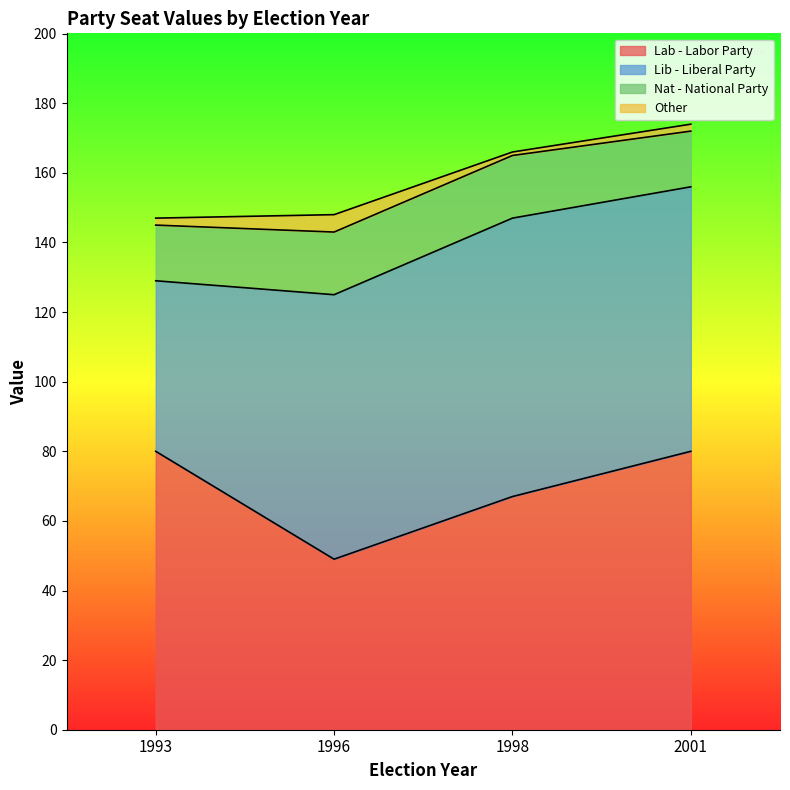

What is the difference between the second highest and second lowest values in the Nat - National Party series?

2